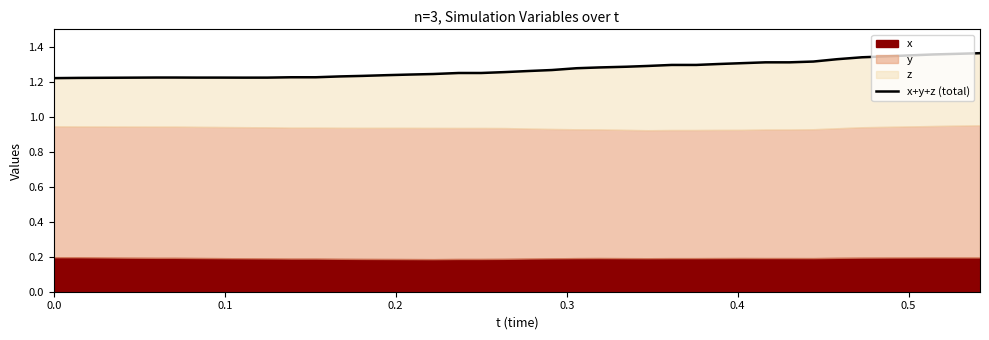

What is the value of the 33rd point from the left?

1.3